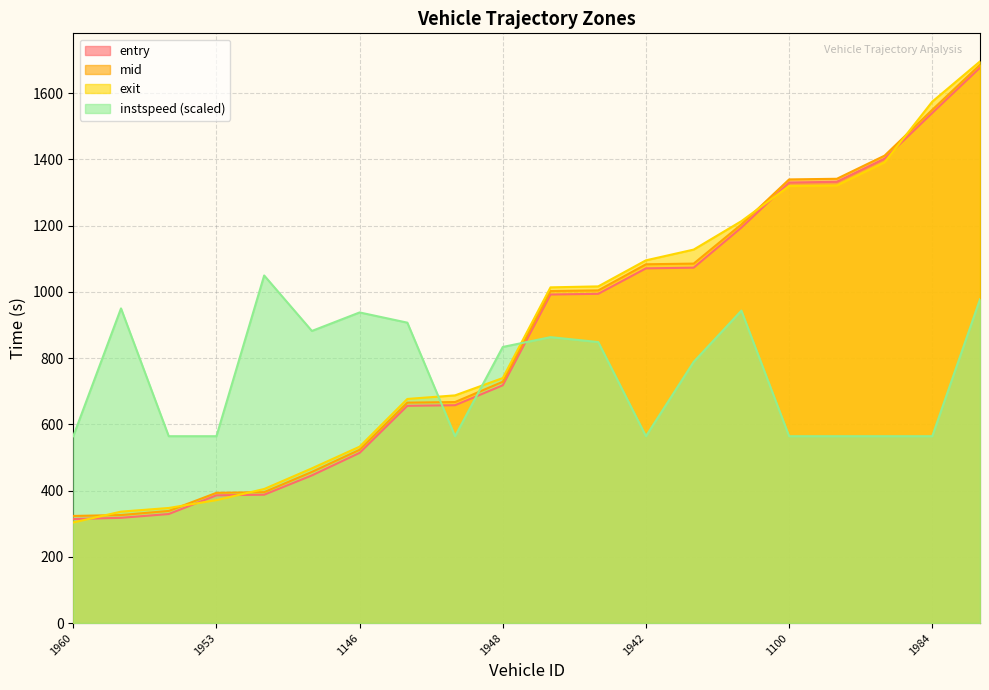

The exit series shows 962.5 at 1921. True or false?

False